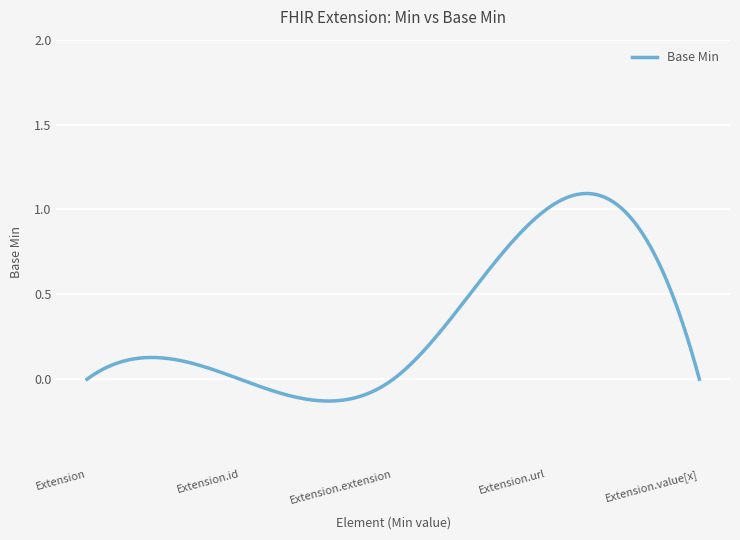

What is the difference between the maximum and minimum values?

1.2